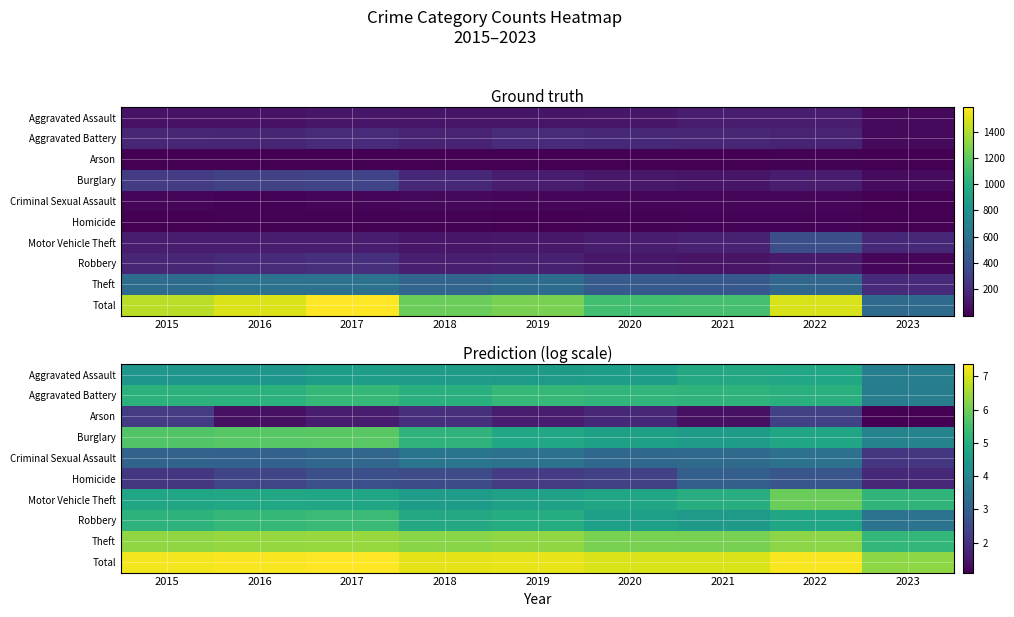

Rank the series at 2015 from lowest to highest value.

Homicide, Arson, Criminal Sexual Assault, Aggravated Assault, Motor Vehicle Theft, Aggravated Battery, Robbery, Burglary, Theft, Total